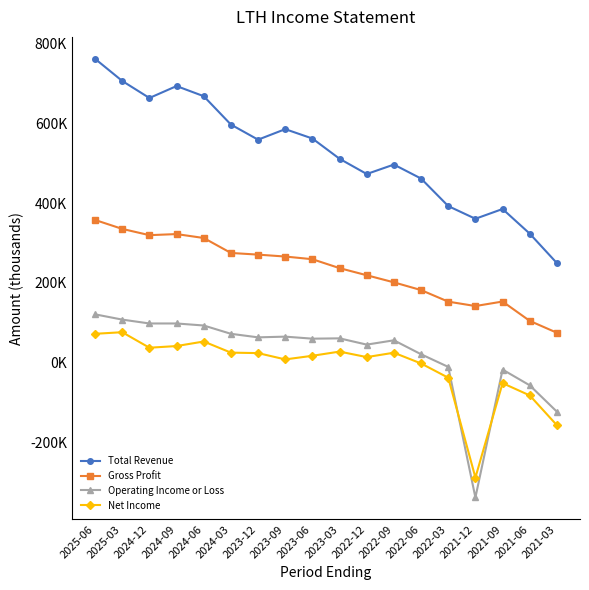

Reading right to left, list all the values displayed in this chart.

Total Revenue: 249300	323200	385000	360500	392300	461300	496400	472700	510900	561700	585200	558800	596700	667800	693200	663300	706000	761500
Gross Profit: 74700	104500	153000	141700	152700	181700	201100	218900	236700	259100	265800	270600	274800	312300	322100	319400	335100	357500
Operating Income or Loss: -123200	-57100	-17600	-338300	-10900	20800	55800	45000	60700	59900	65000	63200	72100	92900	98000	98000	107700	120900
Net Income: -157100	-82400	-51600	-288400	-38000	-2300	24700	13700	27500	17000	7900	23700	24900	52800	41400	37200	76100	72100